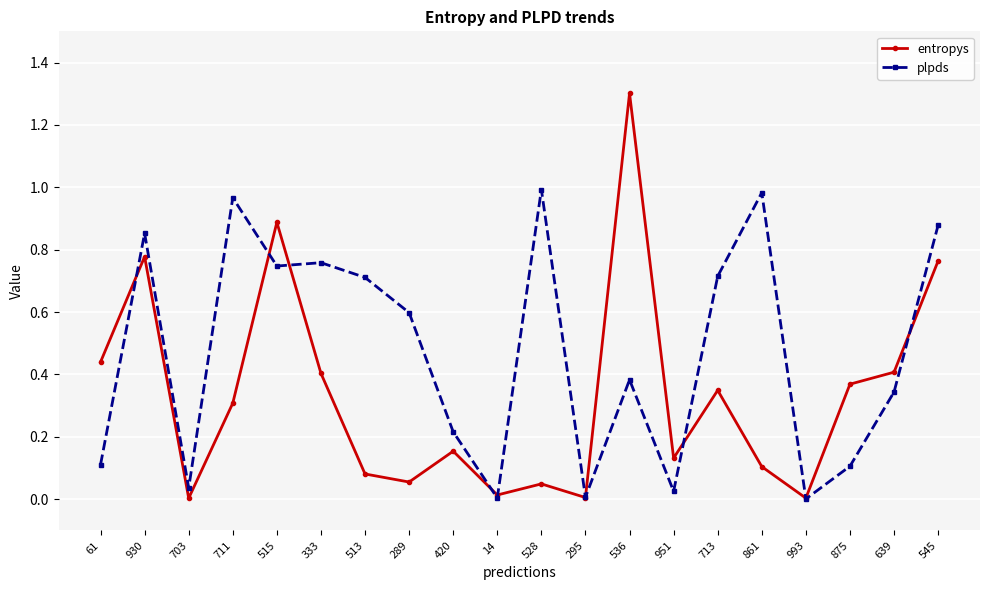

Rank the series at 289 from lowest to highest value.

entropys, plpds